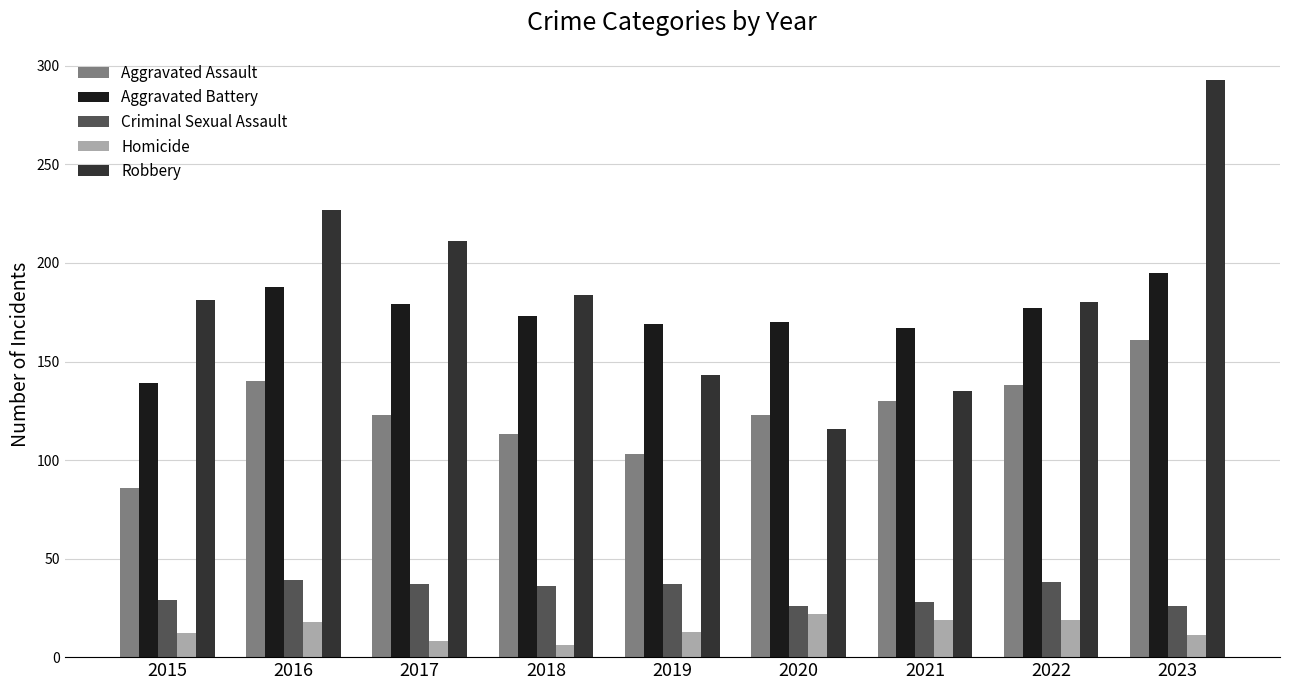

At 2019, list the series in order from largest to smallest.

Aggravated Battery, Robbery, Aggravated Assault, Criminal Sexual Assault, Homicide